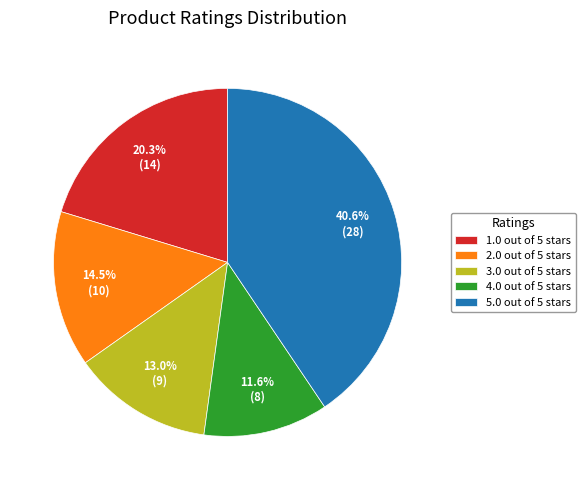

The 3.0 out of 5 stars slice represents 29% of the pie. True or false?

False